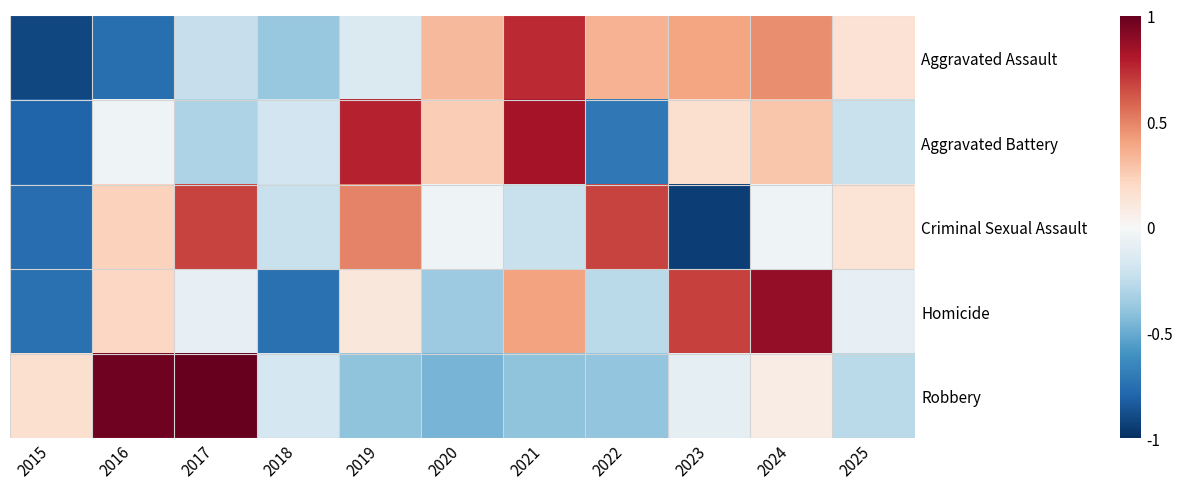

Rank the series at 2018 from highest to lowest value.

Robbery, Aggravated Battery, Criminal Sexual Assault, Aggravated Assault, Homicide